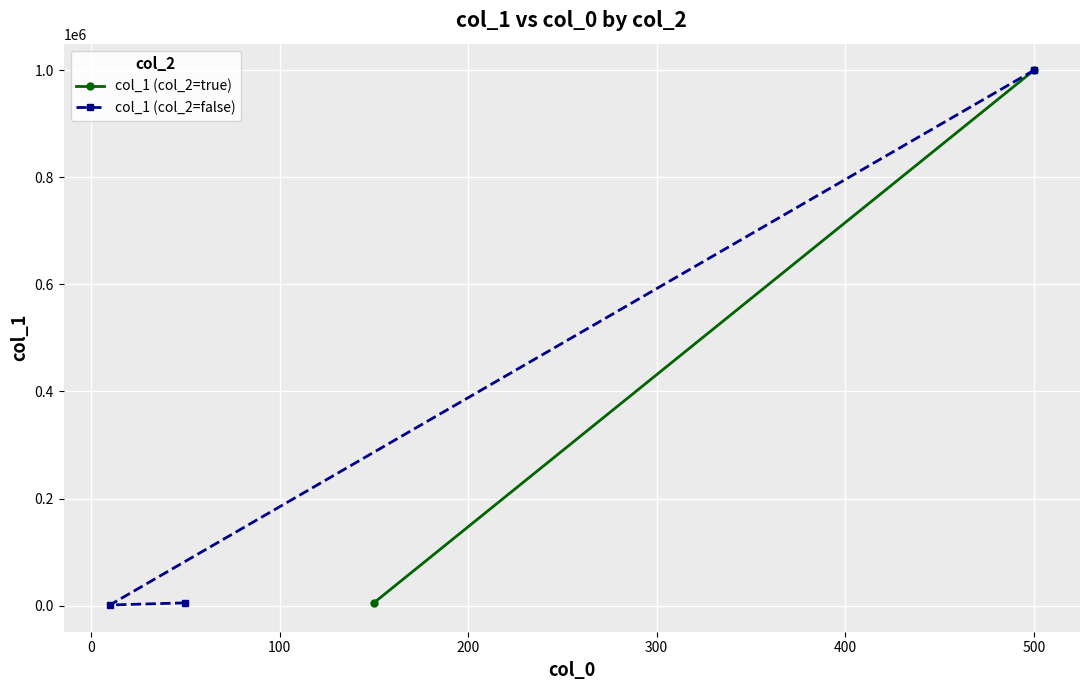

Count the number of values greater than 5000.

1